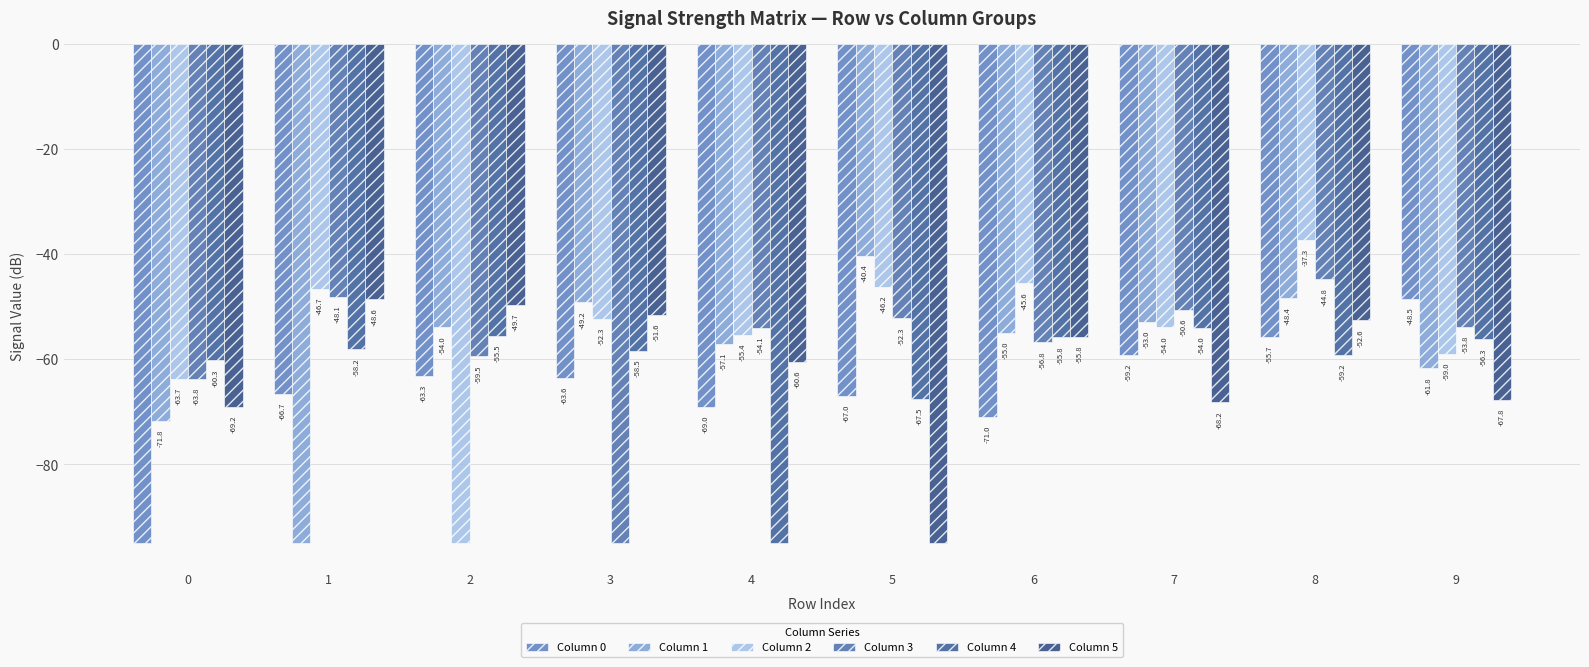

True or false: Column 2 has a value of -60.0 at 2.

False